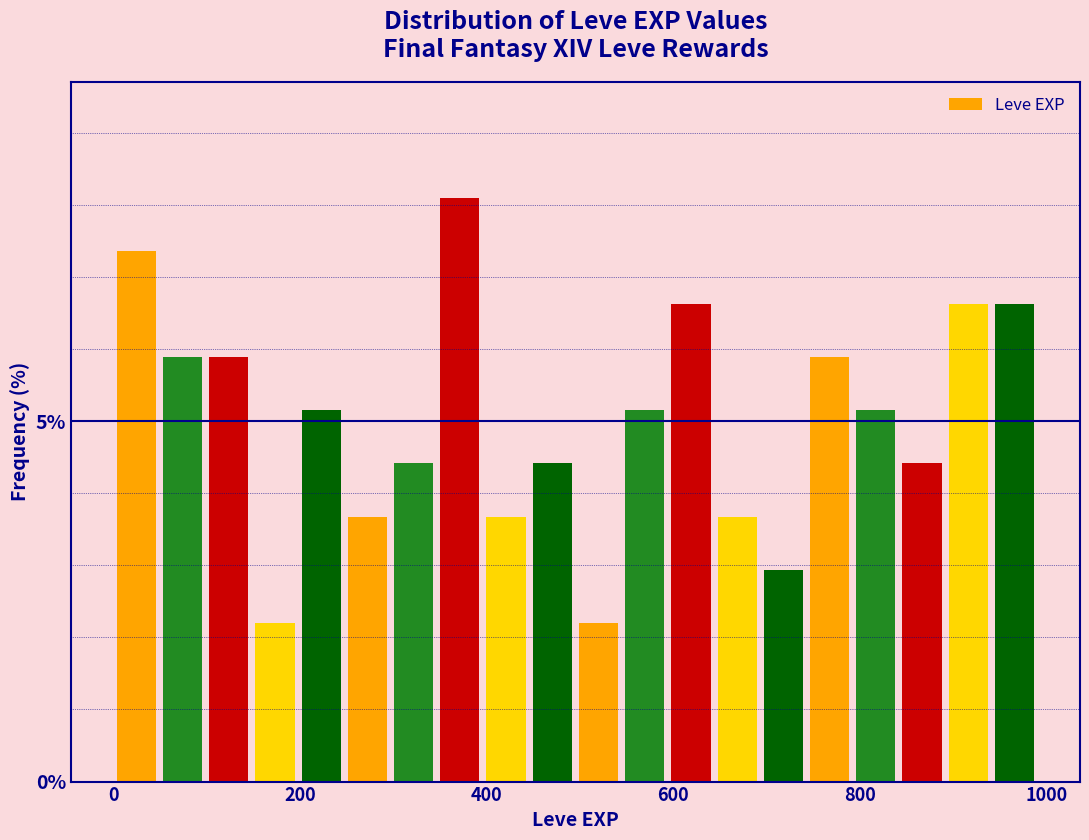

Around what value on the x-axis is the tallest bar? Give the approximate position of its centre, as read against the axis.

380